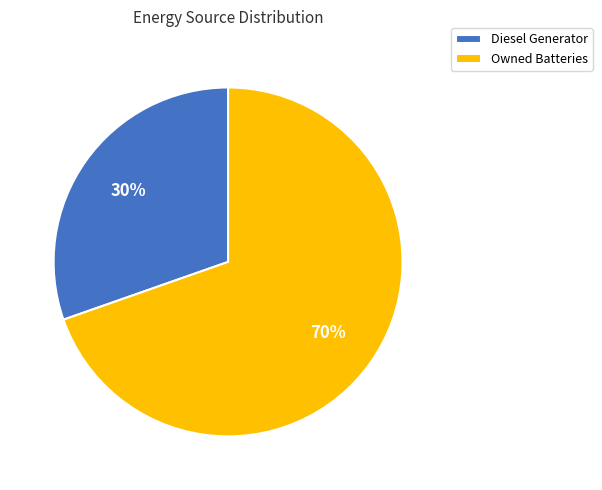

Count the number of slices in the pie.

2